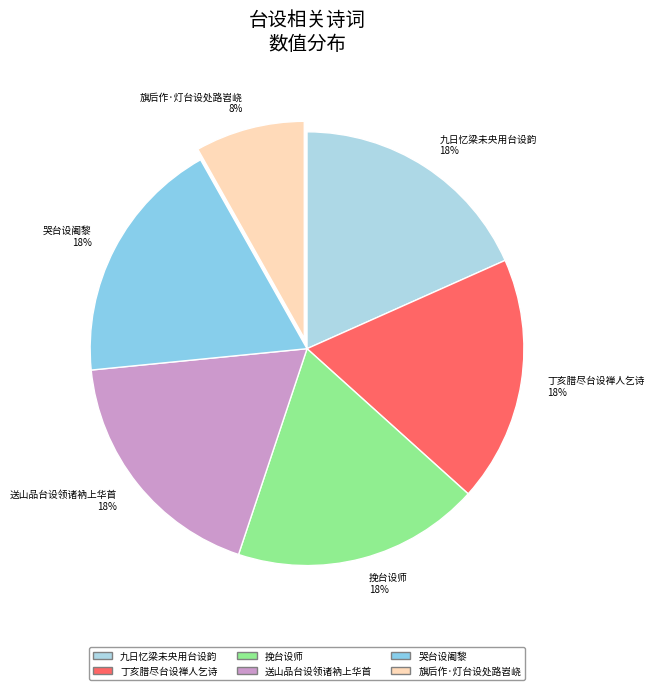

What is the ratio of the value at 挽台设师 to the value at 丁亥腊尽台设禅人乞诗?

1.0